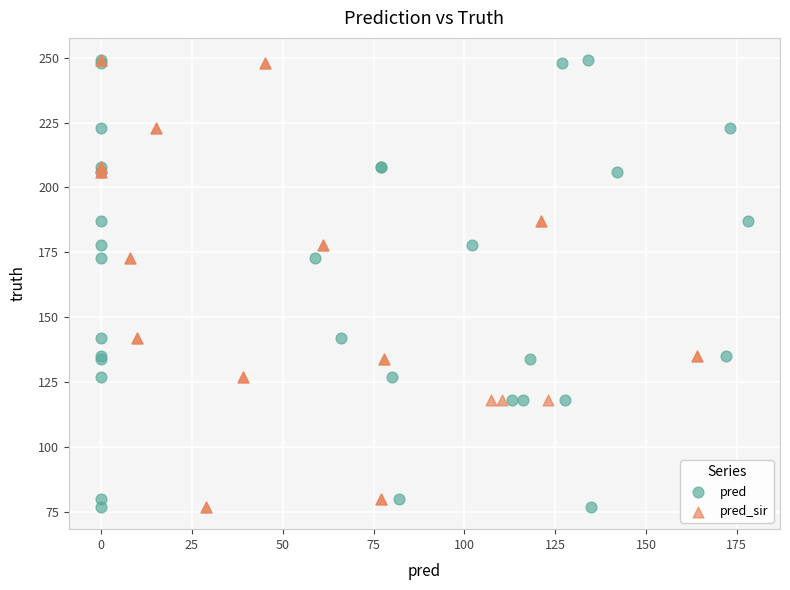

What are all the series names shown in the legend?

pred, pred_sir